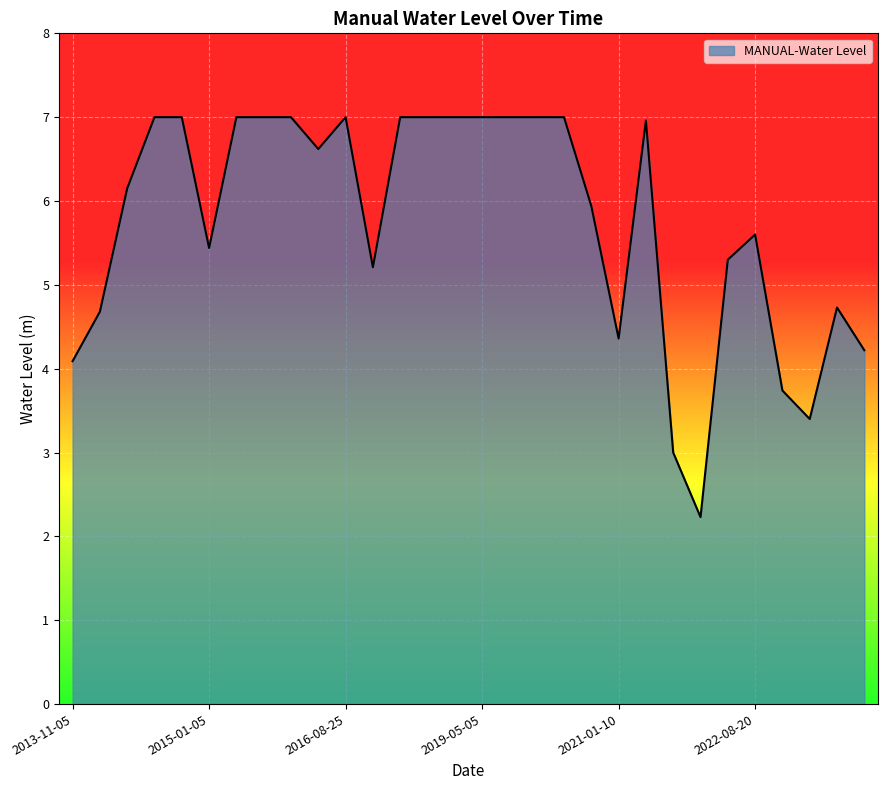

Reading right to left, list all the values displayed in this chart.

4.2	4.7	3.4	3.7	5.6	5.3	2.2	3.0	7.0	4.4	5.9	7.0	7.0	7.0	7.0	7.0	7.0	7.0	5.2	7.0	6.6	7.0	7.0	7.0	5.4	7.0	7.0	6.2	4.7	4.1